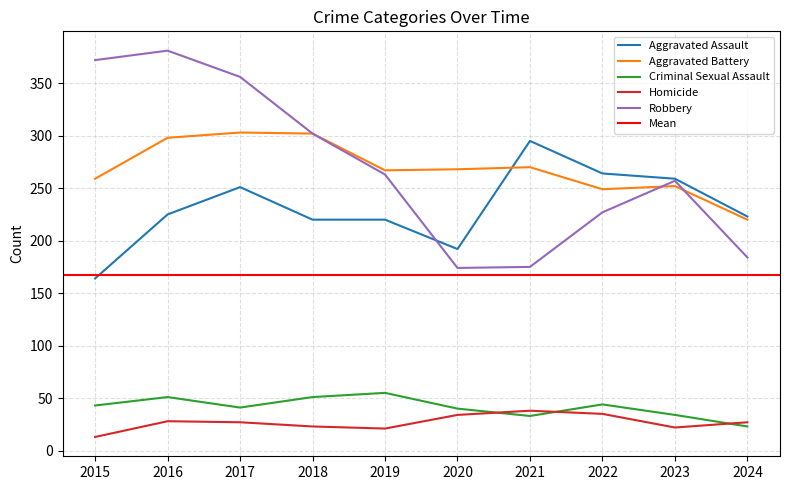

The Homicide series shows 21 at 2019. True or false?

True